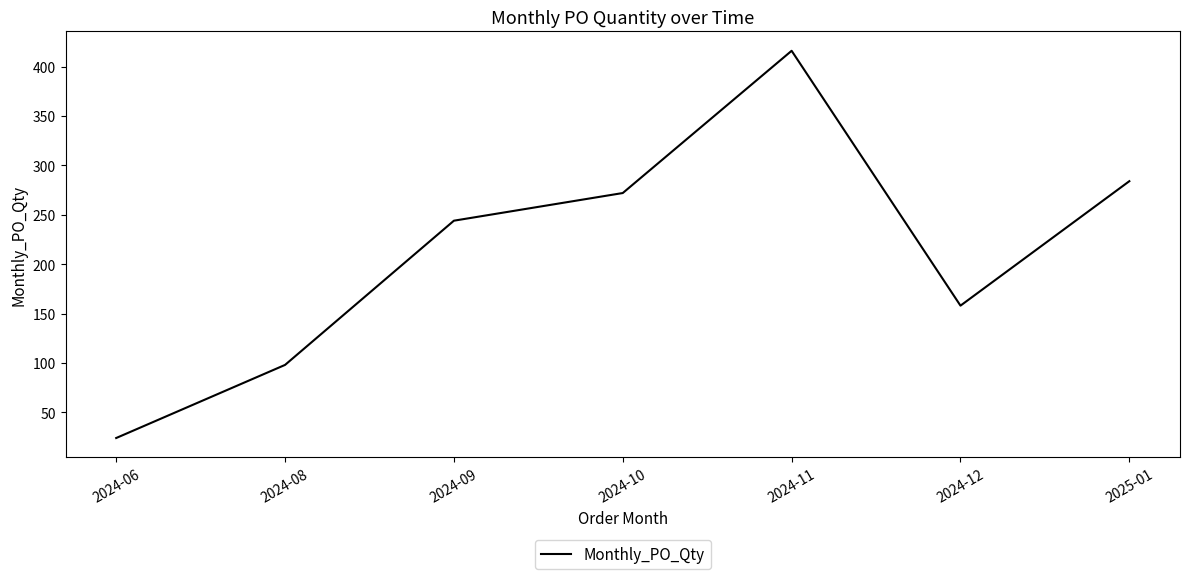

What is the difference between the values at 2024-10 and 2024-08?

174